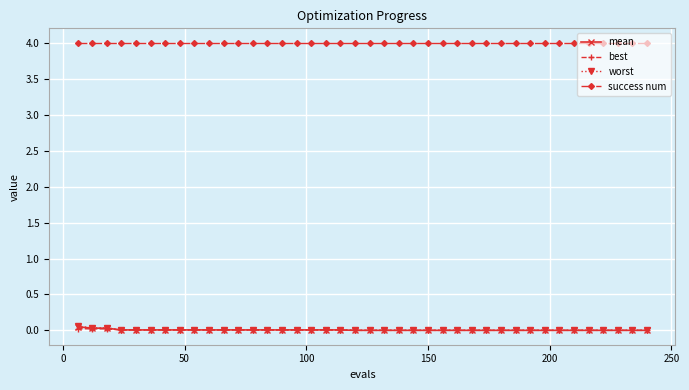

True or false: mean and worst cross at least once.

False